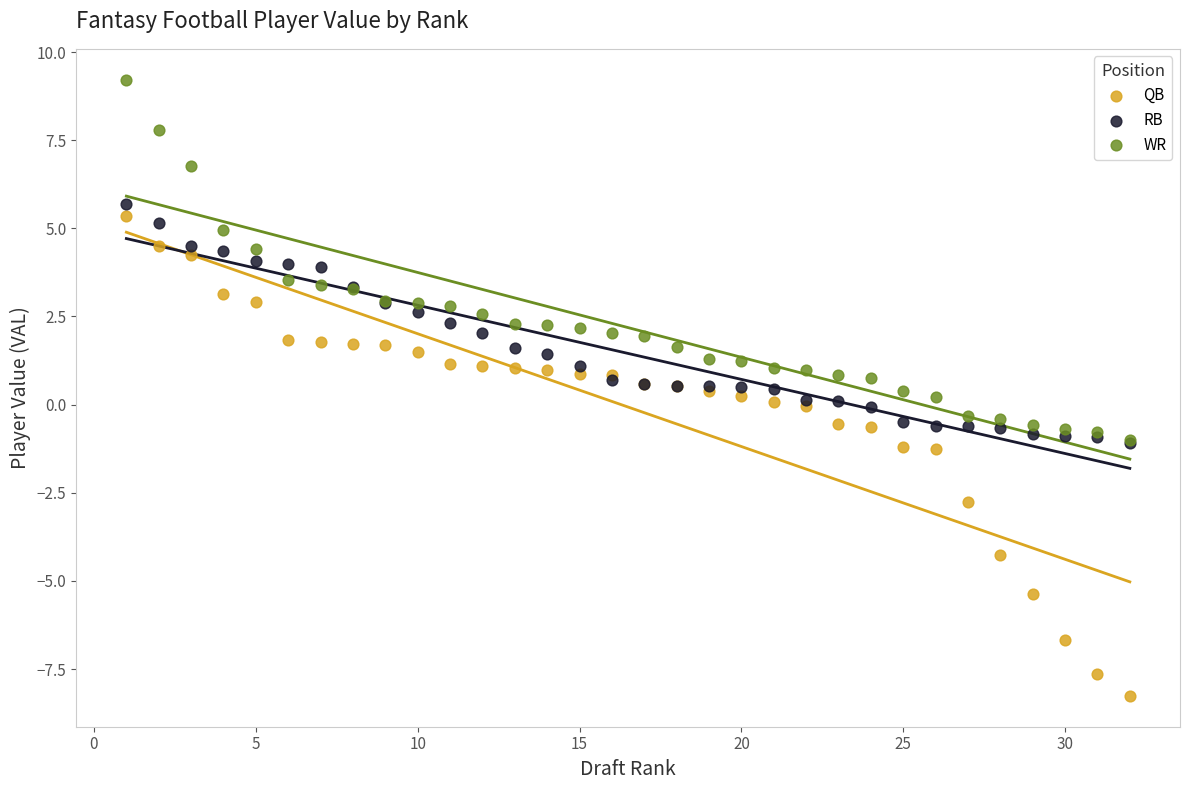

Which series contains the lowest Y value?

QB